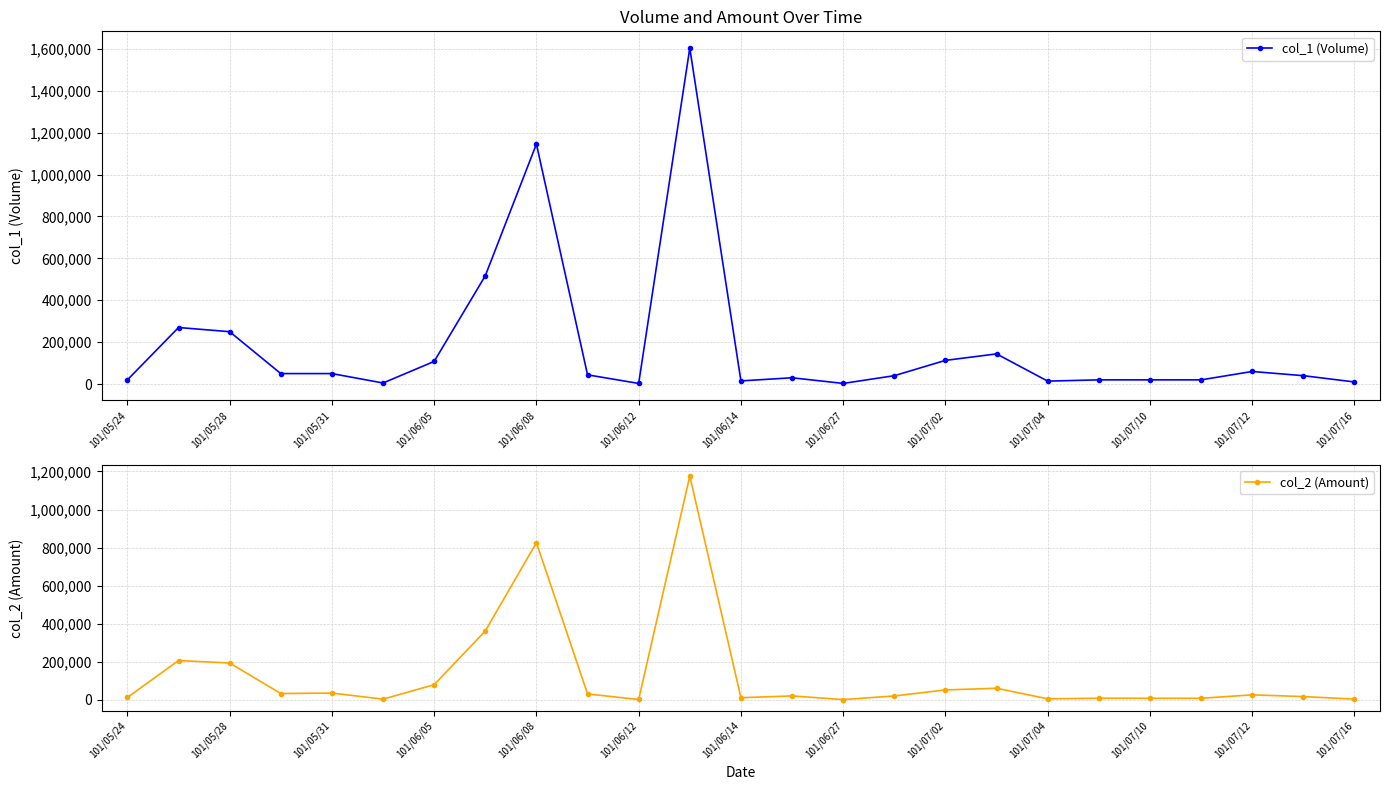

Rank the series by their maximum value, from lowest to highest.

col_2 (Amount), col_1 (Volume)